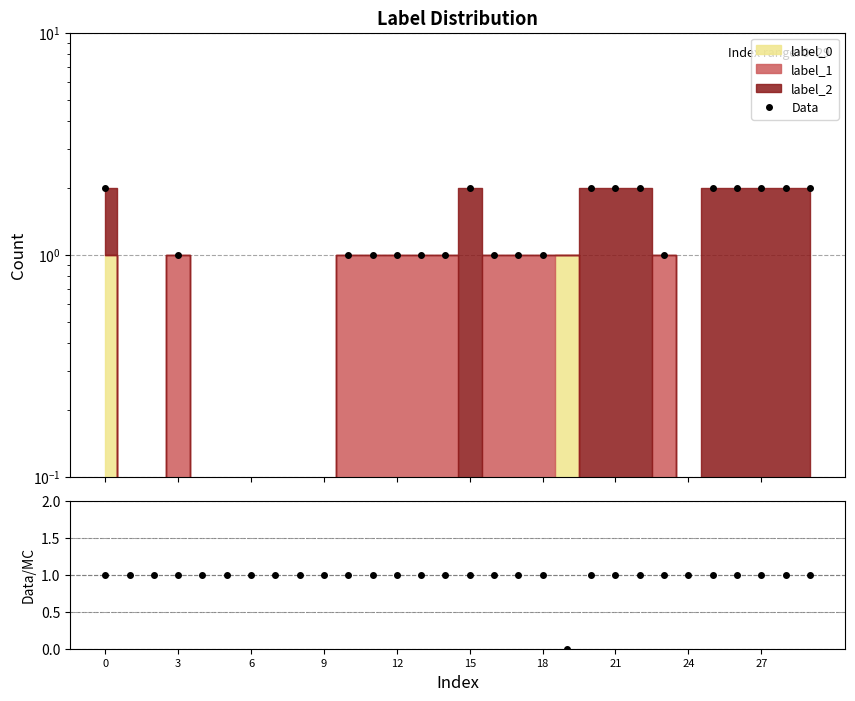

What is the sum of the Data/MC values at 11 and 19?

1